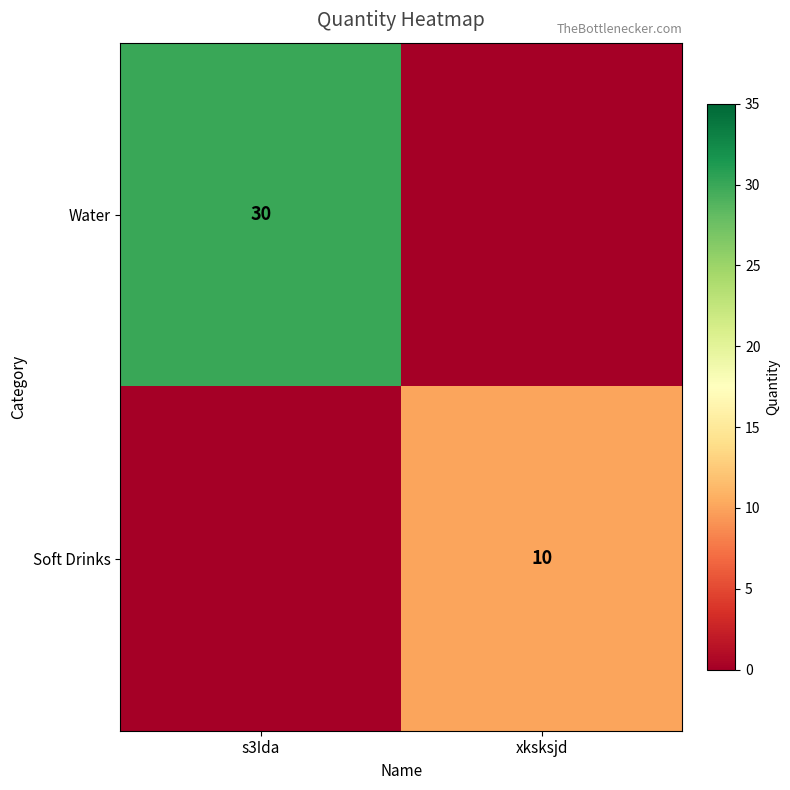

The value of Soft Drinks at xksksjd is 18. True or false?

False